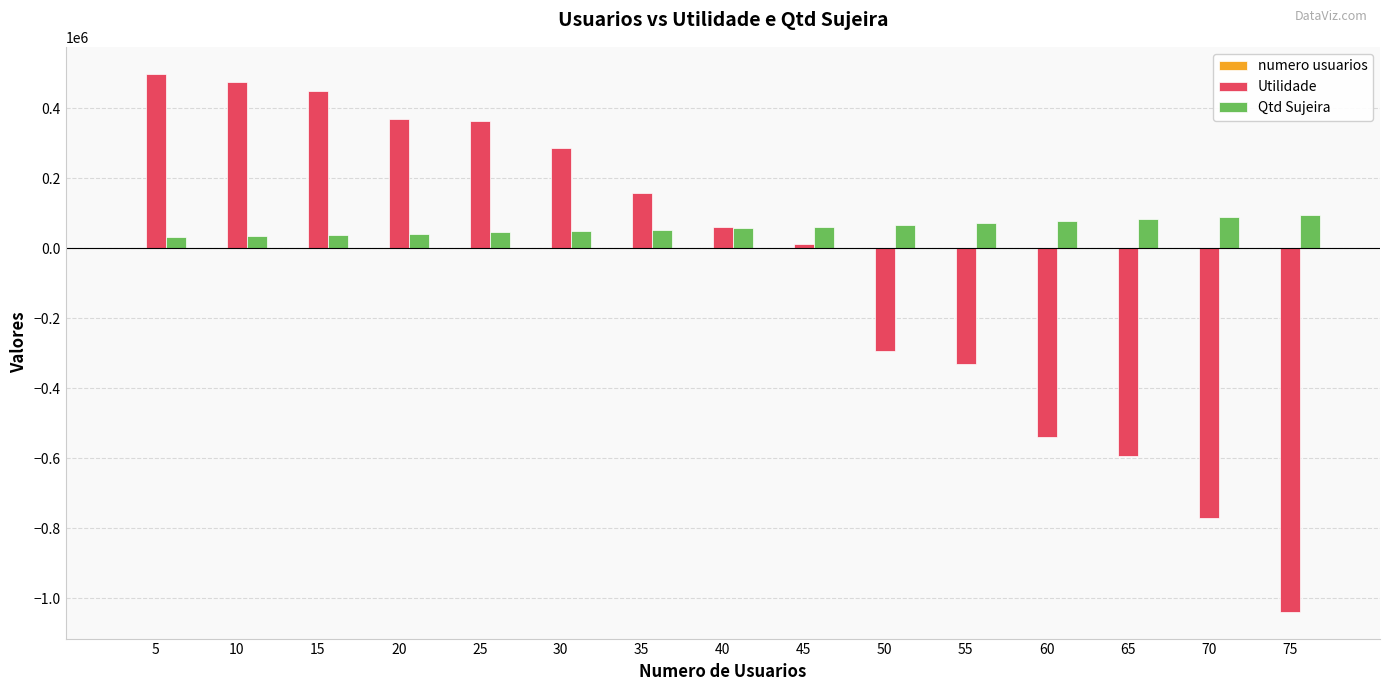

Where is Utilidade nearest to the value -270257?

50